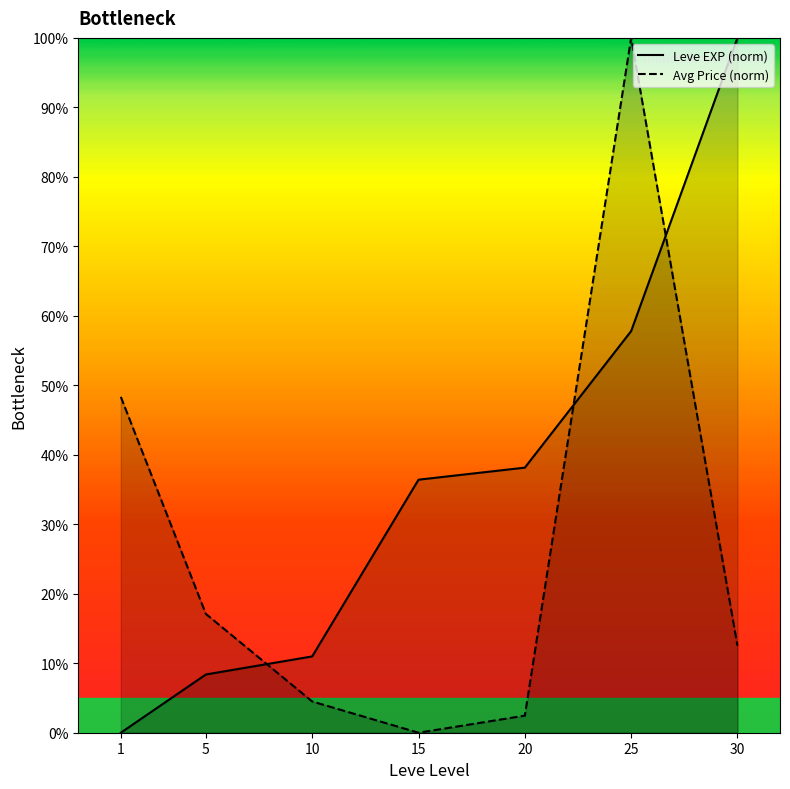

Reading right to left, extract all data points from this chart.

Leve EXP (norm): 1.0	0.6	0.4	0.4	0.1	0.1	0.0
Avg Price (norm): 0.1	1.0	0.0	0.0	0.0	0.2	0.5